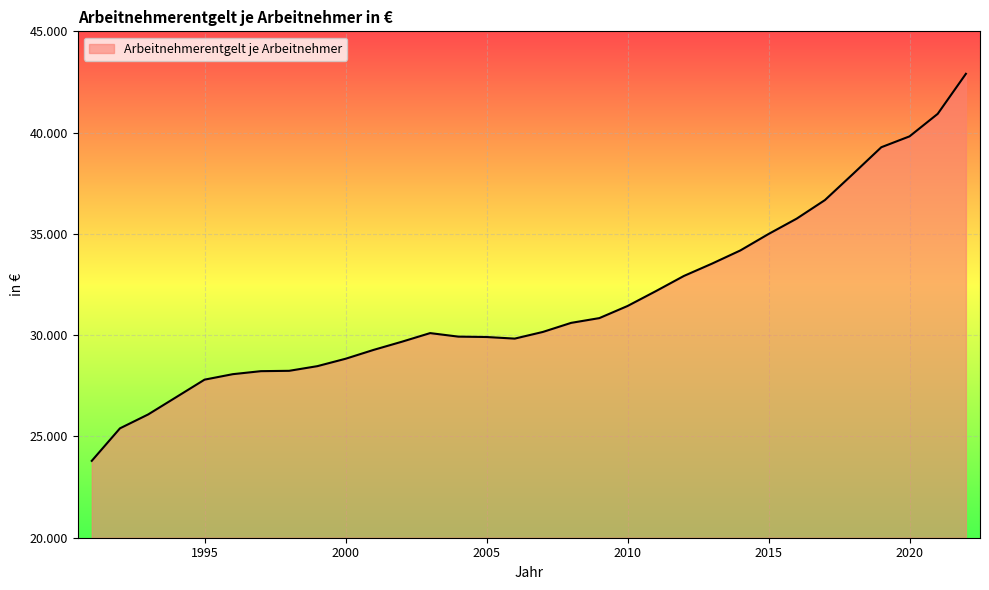

Where is the data nearest to the value 33349?

2013